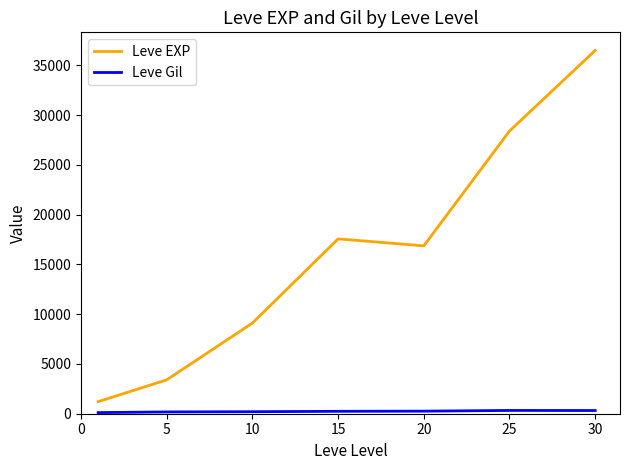

What is the difference between the maximum and minimum values in the Leve EXP series?

35279.2